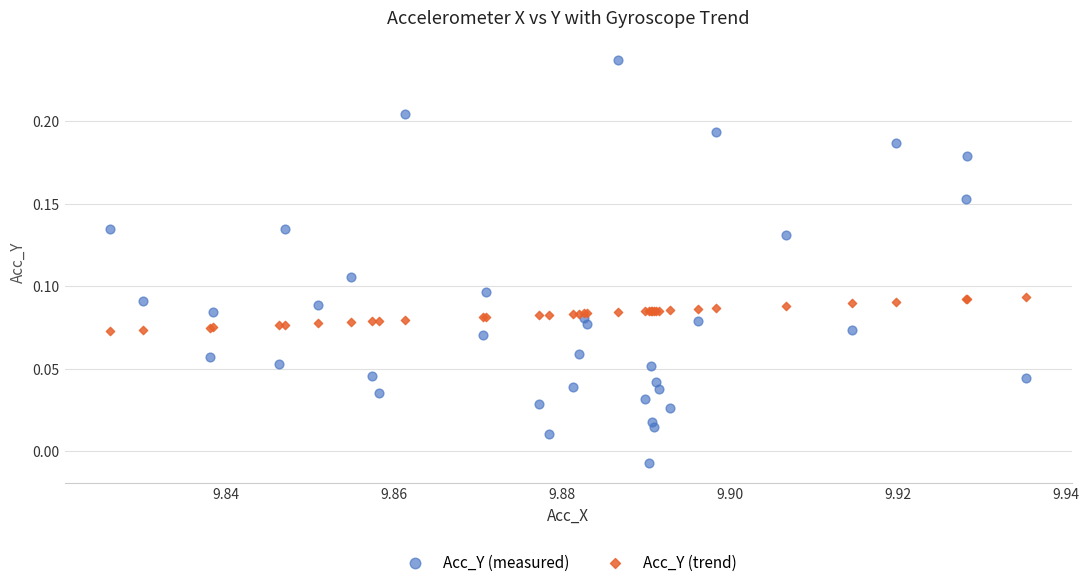

Which series reaches the minimum Y coordinate?

Acc_Y (measured)